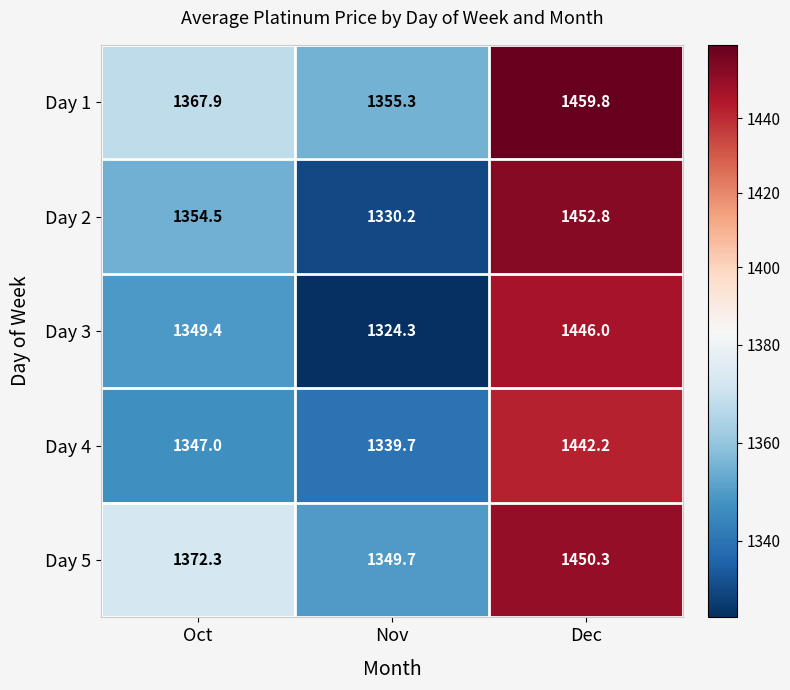

What is the maximum value shown in the chart?

1459.8